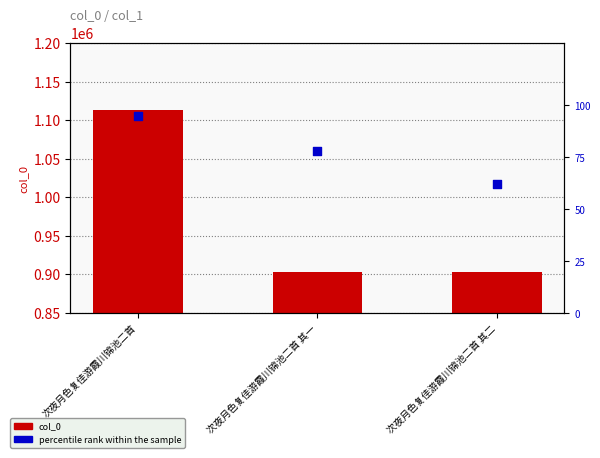

At how many categories does at least one series exceed 746986?

3